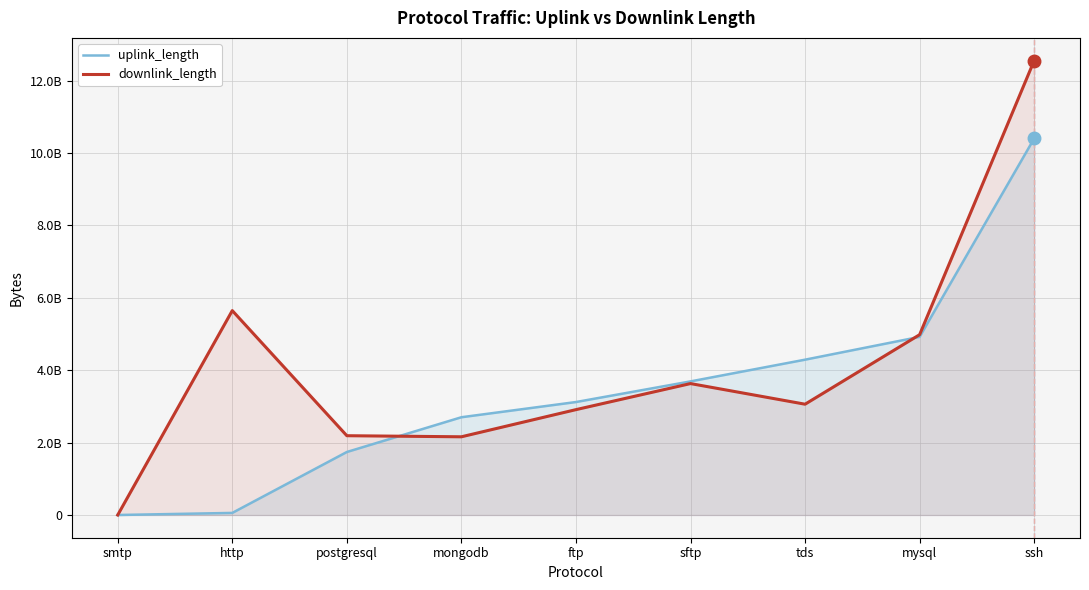

What is the difference between the maximum and minimum values in the downlink_length series?

12551316260